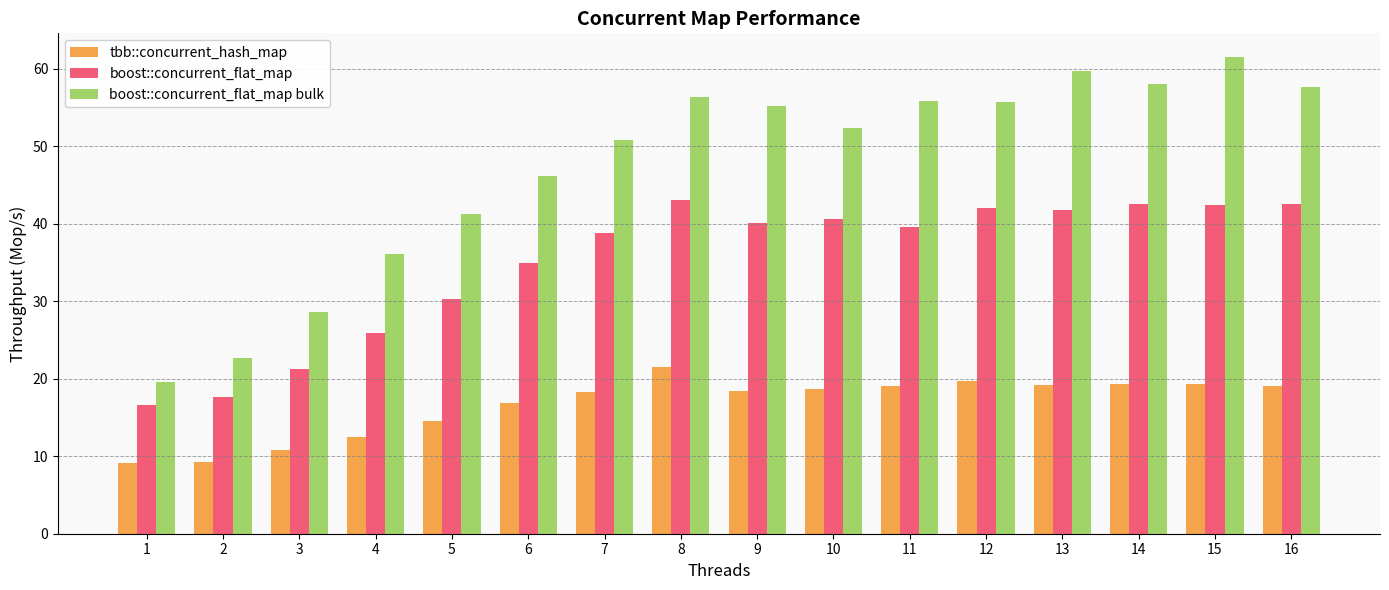

Which series has the widest spread of values?

boost::concurrent_flat_map bulk